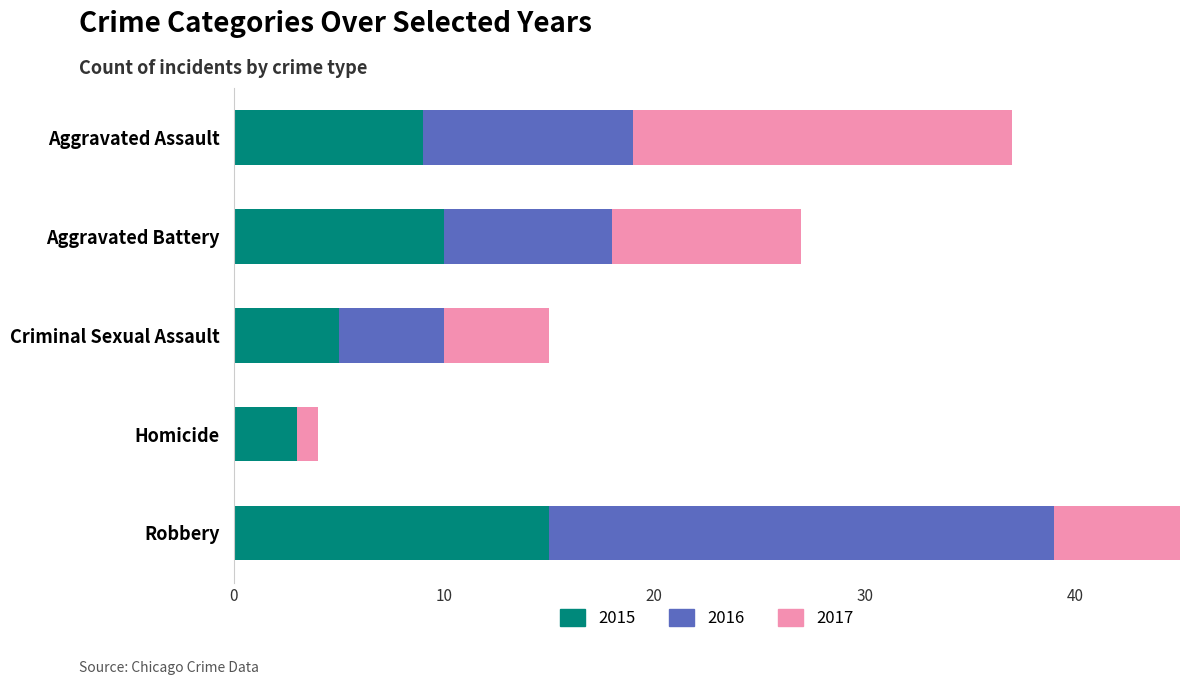

What are all the series names shown in the legend?

2015, 2016, 2017